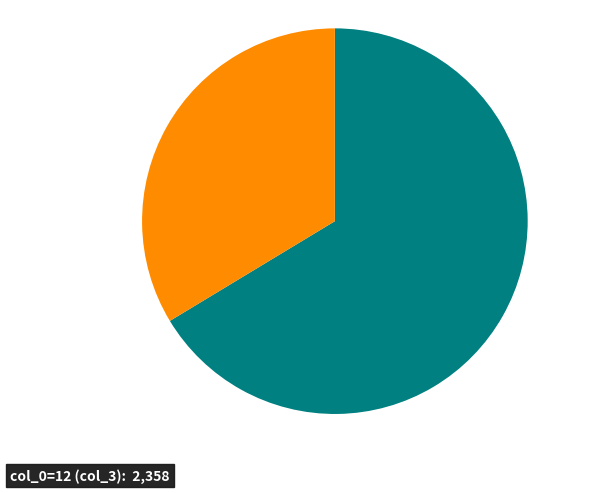

Is there any slice that represents more than half of the pie?

Yes